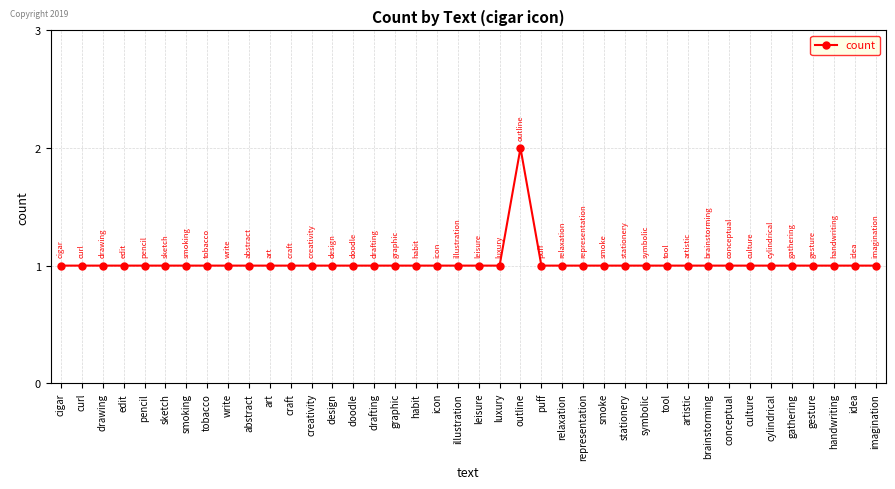

The value at cigar is 1. True or false?

True